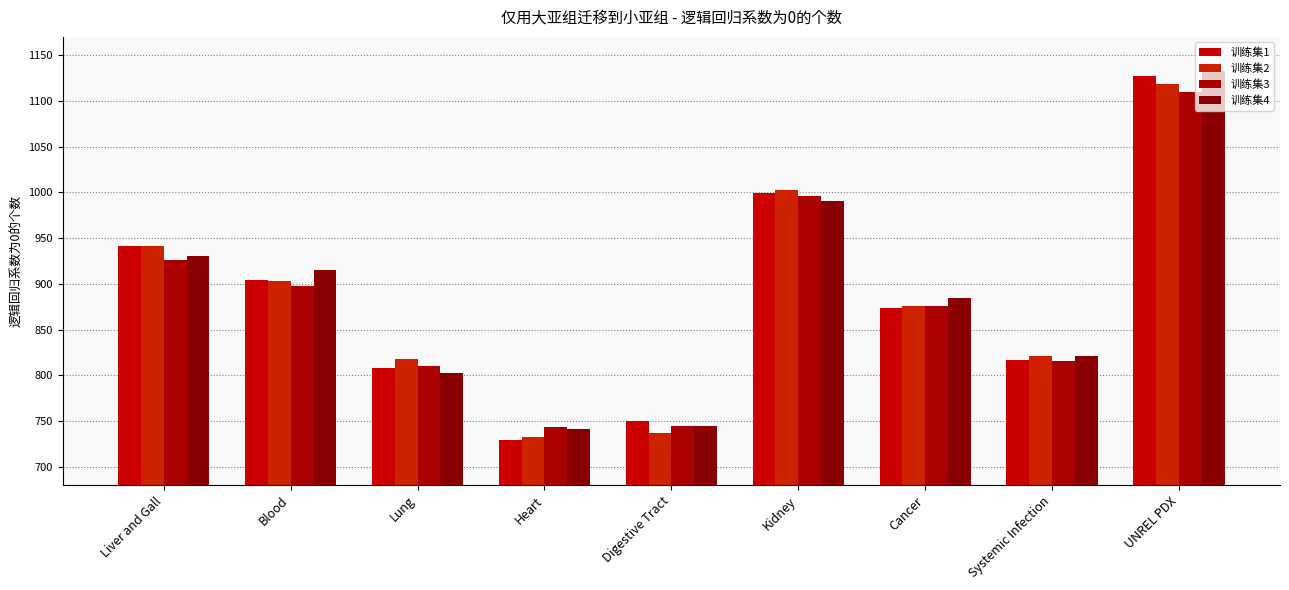

Rank the series at Systemic Infection from lowest to highest value.

训练集3, 训练集1, 训练集2, 训练集4